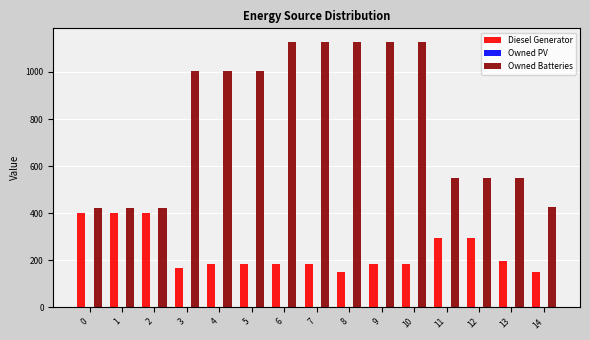

The value of Diesel Generator at 9 is 182. True or false?

True